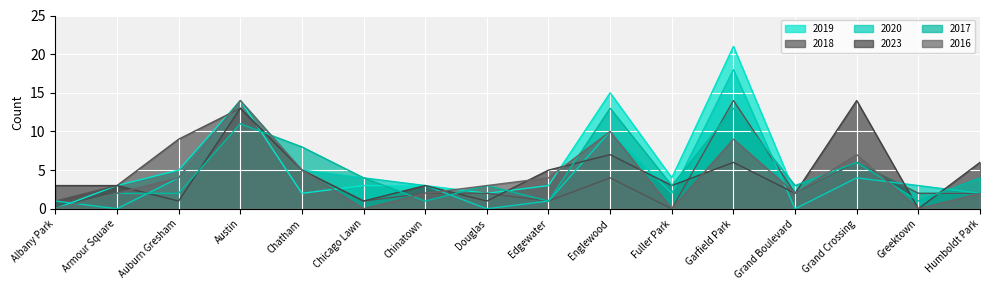

List the labels in order of 2016 value, smallest first.

Albany Park, Chicago Lawn, Fuller Park, Greektown, Armour Square, Chinatown, Grand Boulevard, Humboldt Park, Douglas, Auburn Gresham, Edgewater, Chatham, Grand Crossing, Garfield Park, Englewood, Austin